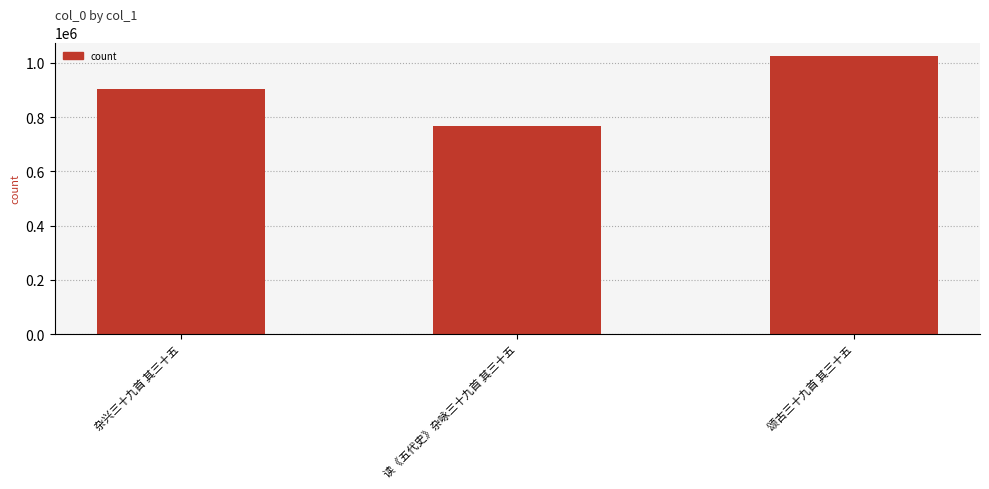

How many values are between 765349 and 1023345?

3